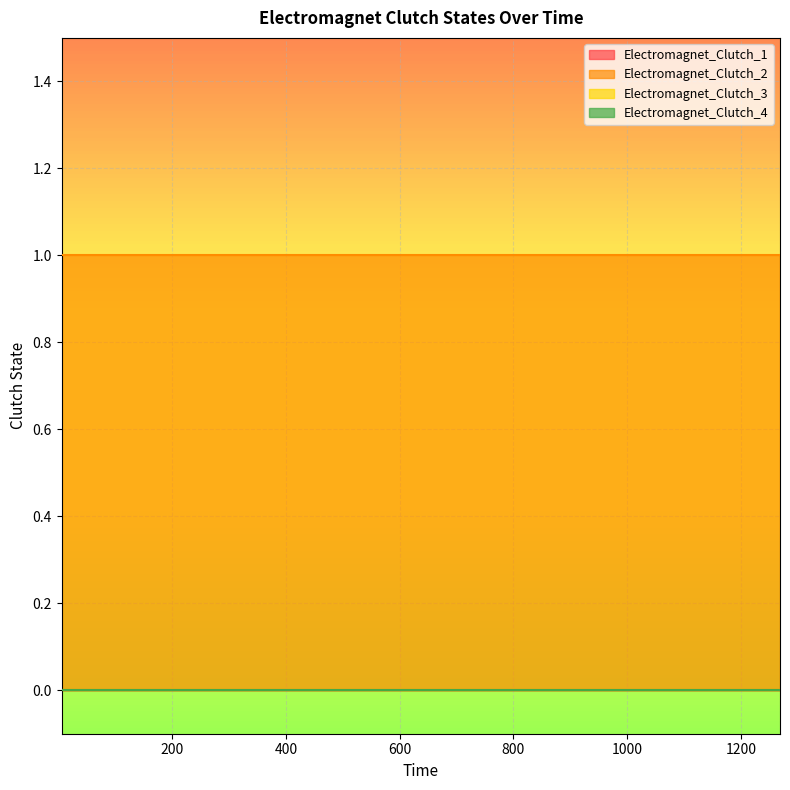

Reading left to right, list all the values displayed in this chart.

Electromagnet_Clutch_1: 0=0	1=0	2=0	3=0	4=0	5=0	6=0	7=0	8=0	9=0	10=0	11=0	12=0	13=0	14=0	15=0	16=0	17=0	18=0	19=0
Electromagnet_Clutch_2: 0=1	1=1	2=1	3=1	4=1	5=1	6=1	7=1	8=1	9=1	10=1	11=1	12=1	13=1	14=1	15=1	16=1	17=1	18=1	19=1
Electromagnet_Clutch_3: 0=0	1=0	2=0	3=0	4=0	5=0	6=0	7=0	8=0	9=0	10=0	11=0	12=0	13=0	14=0	15=0	16=0	17=0	18=0	19=0
Electromagnet_Clutch_4: 0=0	1=0	2=0	3=0	4=0	5=0	6=0	7=0	8=0	9=0	10=0	11=0	12=0	13=0	14=0	15=0	16=0	17=0	18=0	19=0